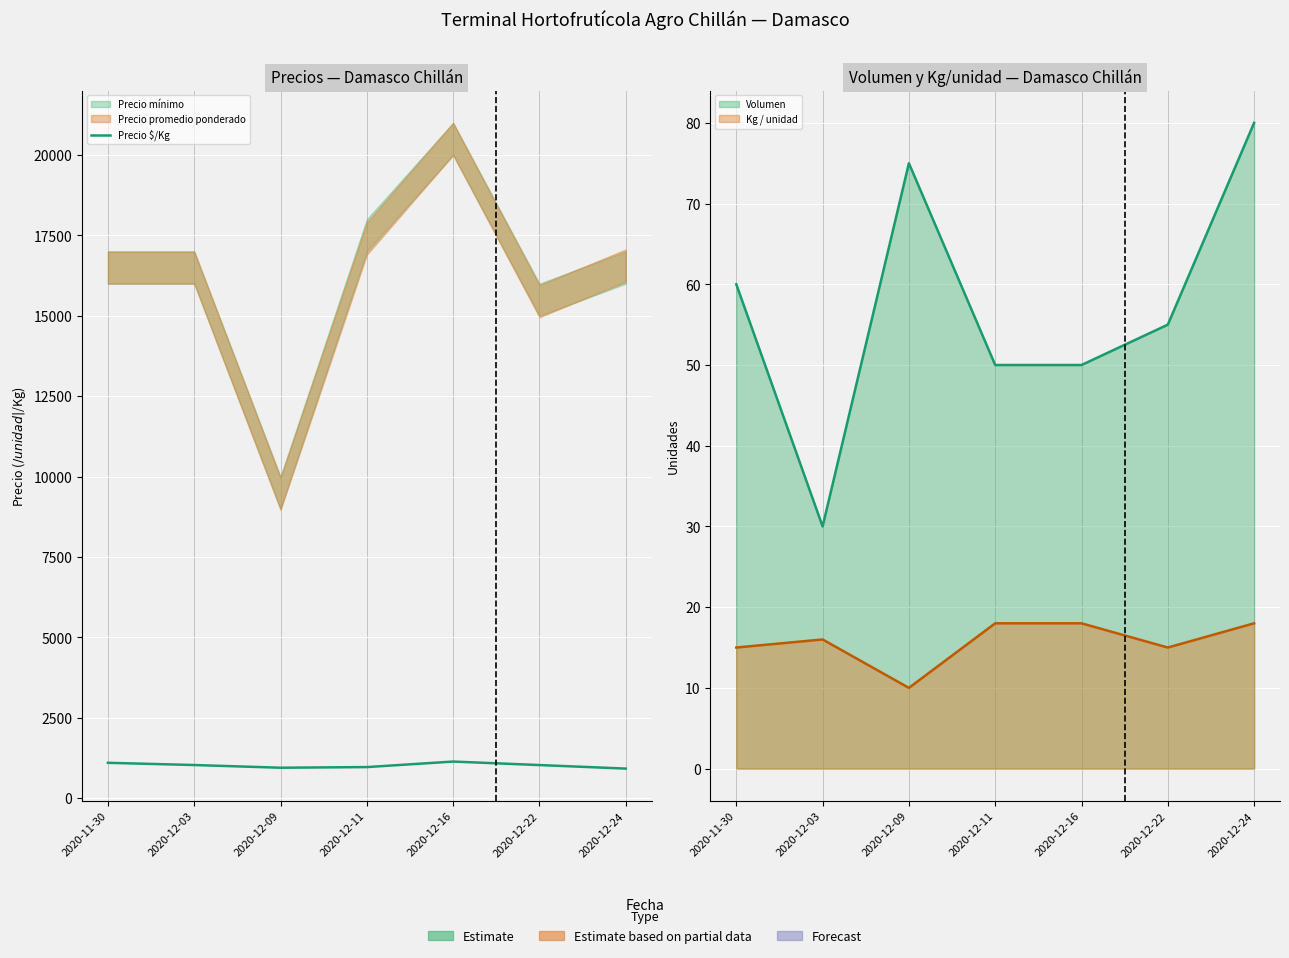

What is the value of the 5th point from the left?

1139